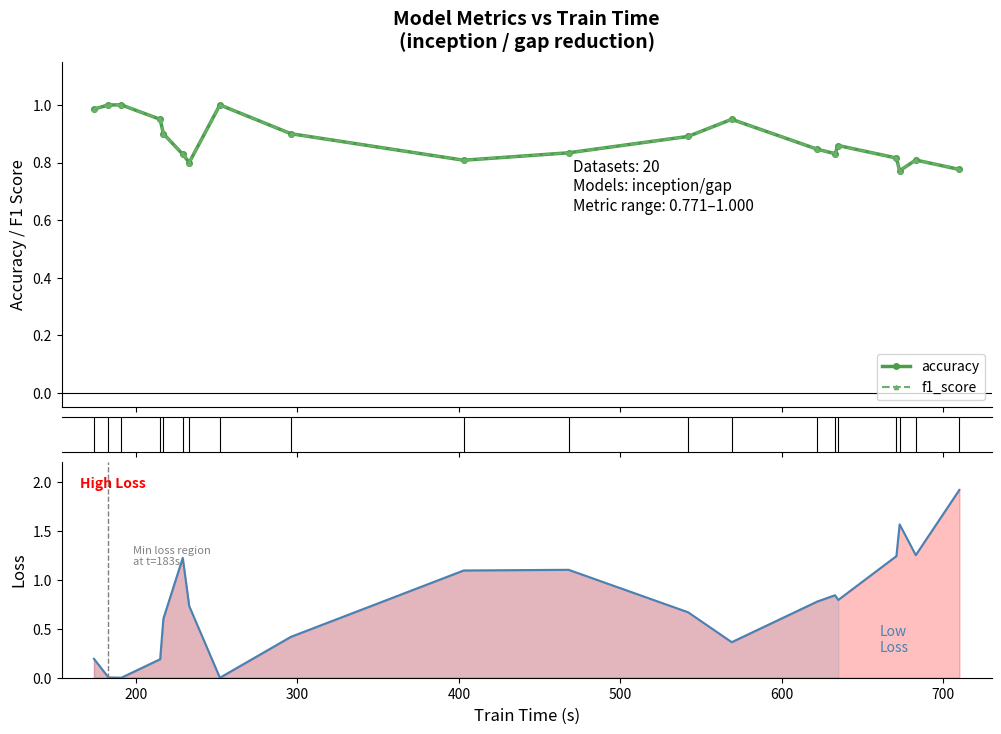

What is the difference between the second highest and second lowest values in the f1_score series?

0.2